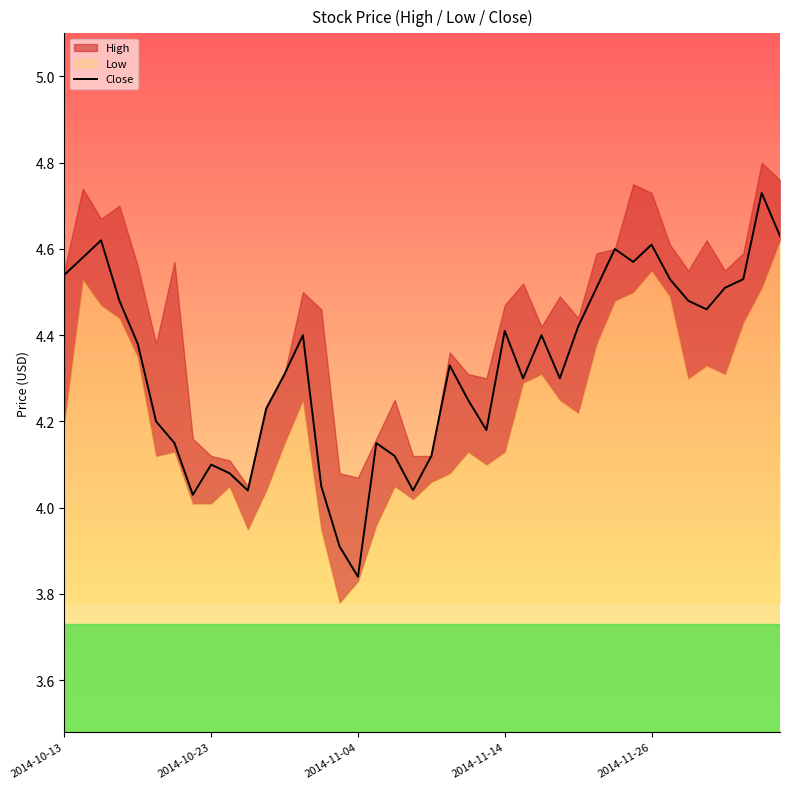

What is the difference between the maximum and minimum values?

0.9